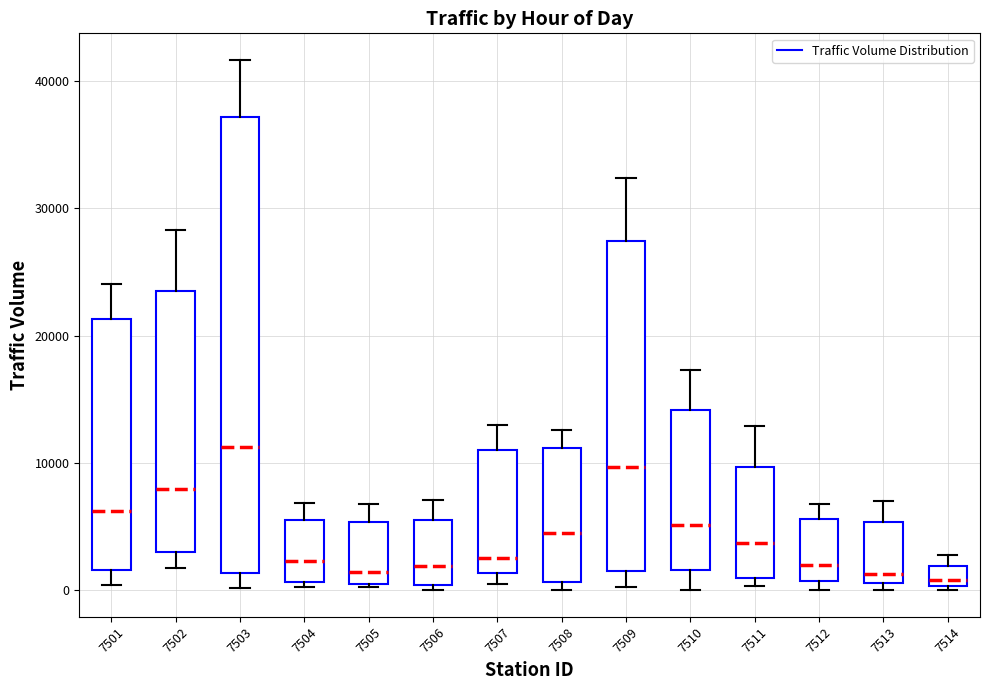

Reading left to right, read every box against the y-axis: the position of its median line, the range the box covers, and the ends of its whiskers. The values are not printed on the chart, so give them approximately, as read against the axis.

7501: median 6000, box 2000 to 21000, whiskers 0 to 24000
7502: median 8000, box 3000 to 23000, whiskers 2000 to 28000
7503: median 11000, box 1000 to 37000, whiskers 0 to 42000
7504: median 2000, box 1000 to 6000, whiskers 0 to 7000
7505: median 1000, box 0 to 5000, whiskers 0 to 7000
7506: median 2000, box 0 to 5000, whiskers 0 (just below the box's lower edge) to 7000
7507: median 3000, box 1000 to 11000, whiskers 1000 (just below the box's lower edge) to 13000
7508: median 5000, box 1000 to 11000, whiskers 0 to 13000
7509: median 10000, box 1000 to 27000, whiskers 0 to 32000
7510: median 5000, box 2000 to 14000, whiskers 0 to 17000
7511: median 4000, box 1000 to 10000, whiskers 0 to 13000
7512: median 2000, box 1000 to 6000, whiskers 0 to 7000
7513: median 1000 (just above the box's lower edge), box 1000 to 5000, whiskers 0 to 7000
7514: median 1000, box 0 to 2000, whiskers 0 (just below the box's lower edge) to 3000